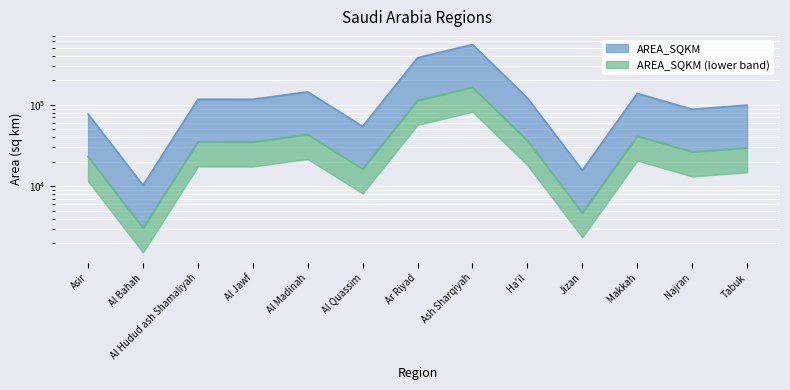

How many points are lower than both their immediate neighbors (excluding endpoints)?

5